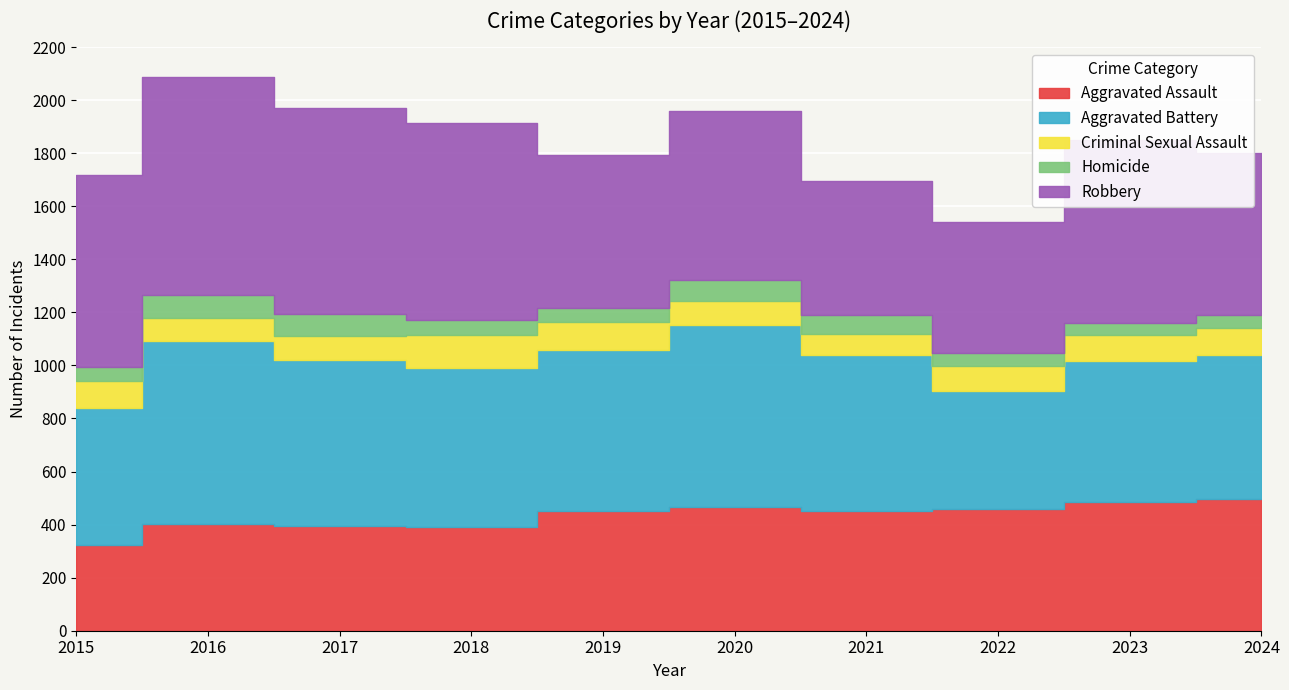

What are all the series names shown in the legend?

Aggravated Assault, Aggravated Battery, Criminal Sexual Assault, Homicide, Robbery